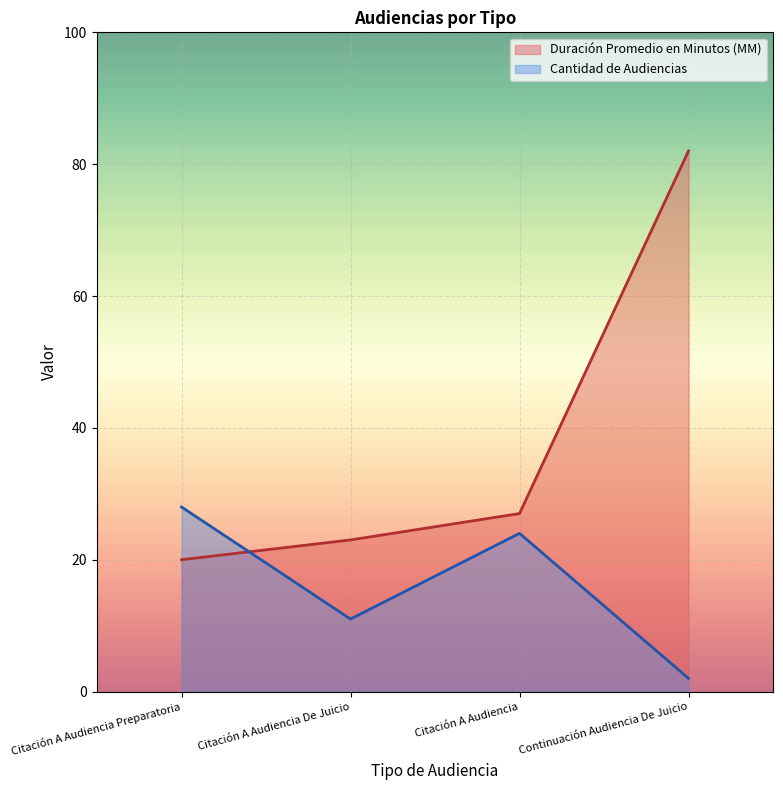

What position from the left is Citación A Audiencia?

3